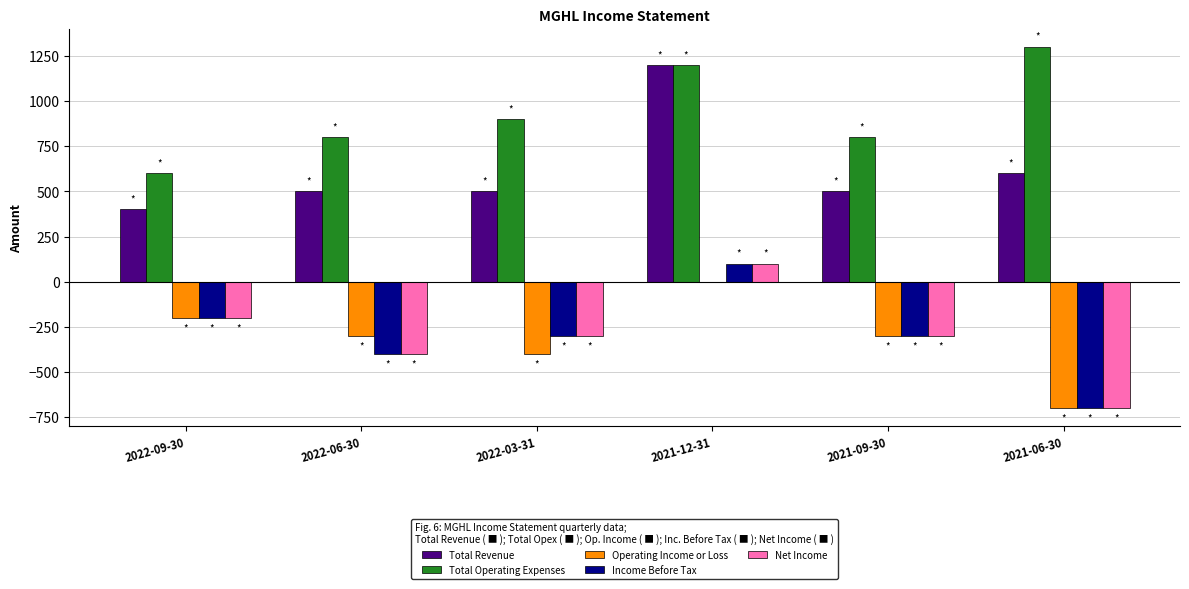

Where is Total Operating Expenses nearest to the value 950?

2022-03-31